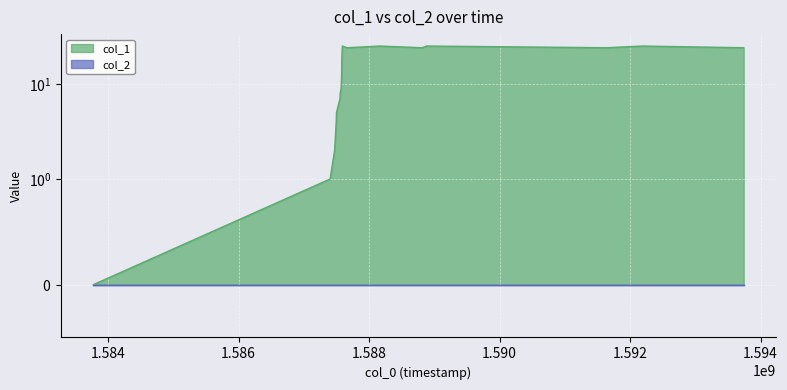

What is the change in value from 1587496333 to 1587499924?

+1